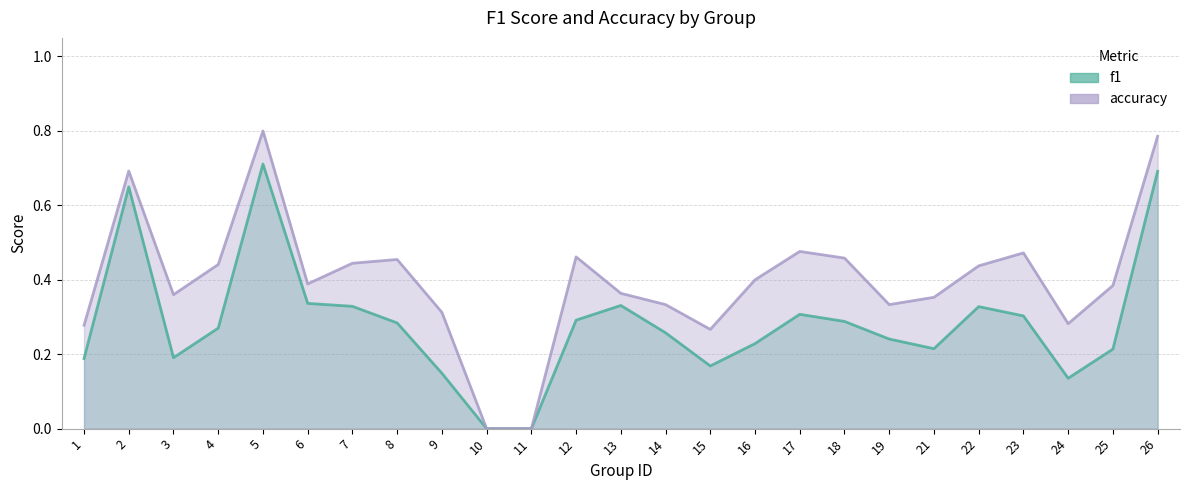

Reading left to right, transcribe all the data shown in this chart.

f1: 1=0.2	2=0.6	3=0.2	4=0.3	5=0.7	6=0.3	7=0.3	8=0.3	9=0.1	10=0.0	11=0.0	12=0.3	13=0.3	14=0.3	15=0.2	16=0.2	17=0.3	18=0.3	19=0.2	21=0.2	22=0.3	23=0.3	24=0.1	25=0.2	26=0.7
accuracy: 1=0.3	2=0.7	3=0.4	4=0.4	5=0.8	6=0.4	7=0.4	8=0.5	9=0.3	10=0.0	11=0.0	12=0.5	13=0.4	14=0.3	15=0.3	16=0.4	17=0.5	18=0.5	19=0.3	21=0.4	22=0.4	23=0.5	24=0.3	25=0.4	26=0.8